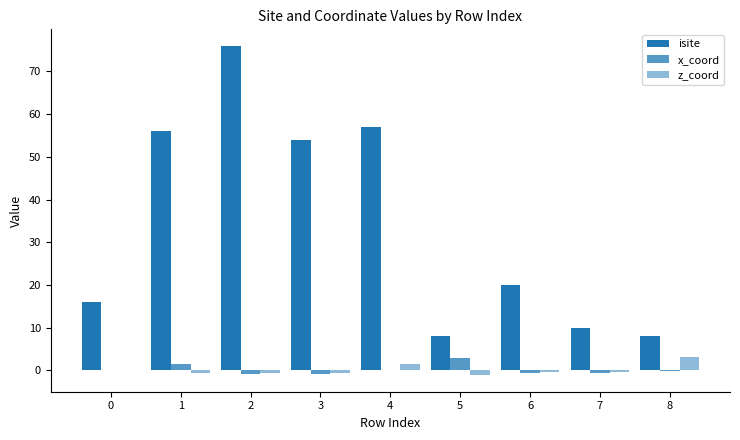

How many groups of bars are there?

9